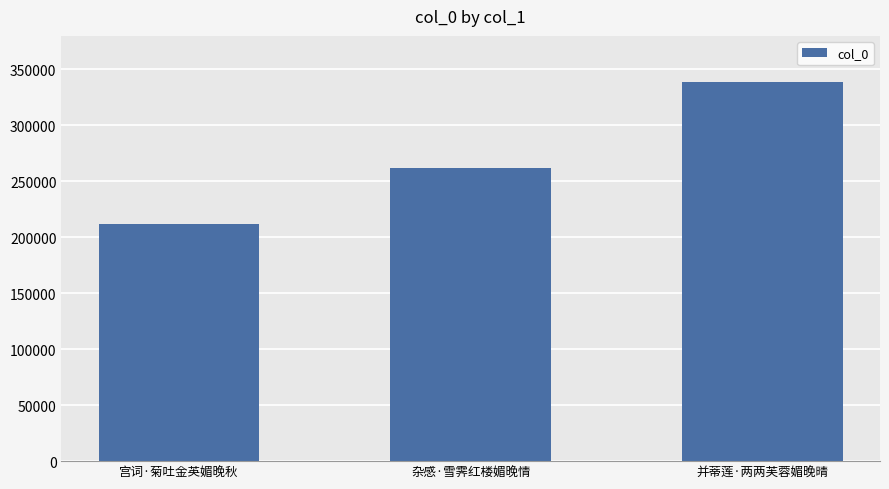

Approximately how many times larger is the value at 宫词·菊吐金英媚晚秋 compared to 杂感·雪霁红楼媚晚情?

0.8